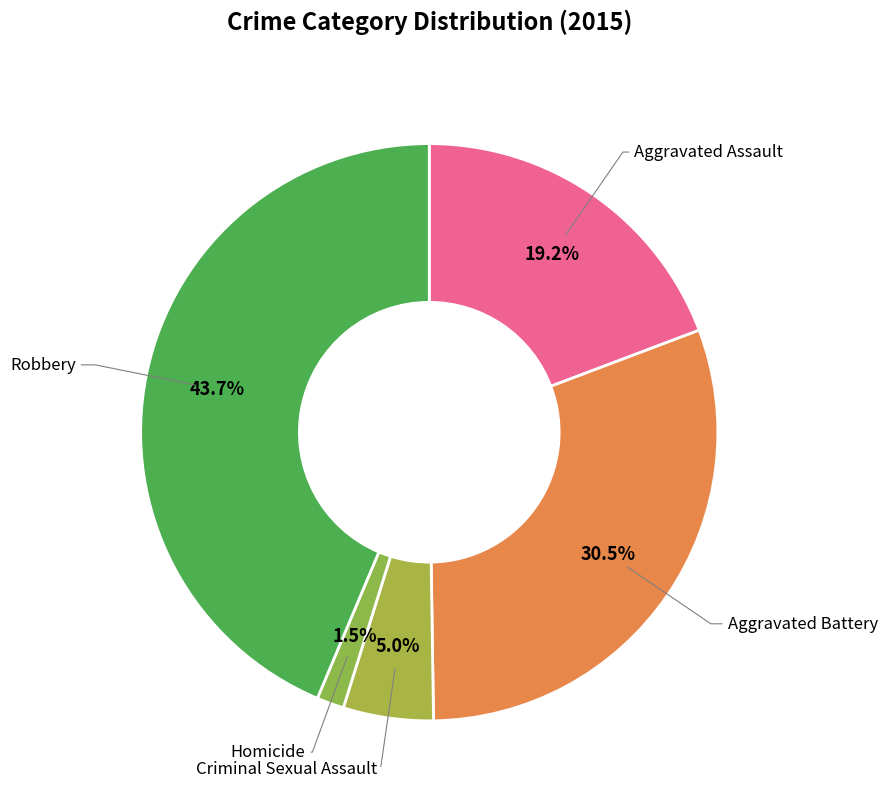

How many segments does this pie chart have?

5